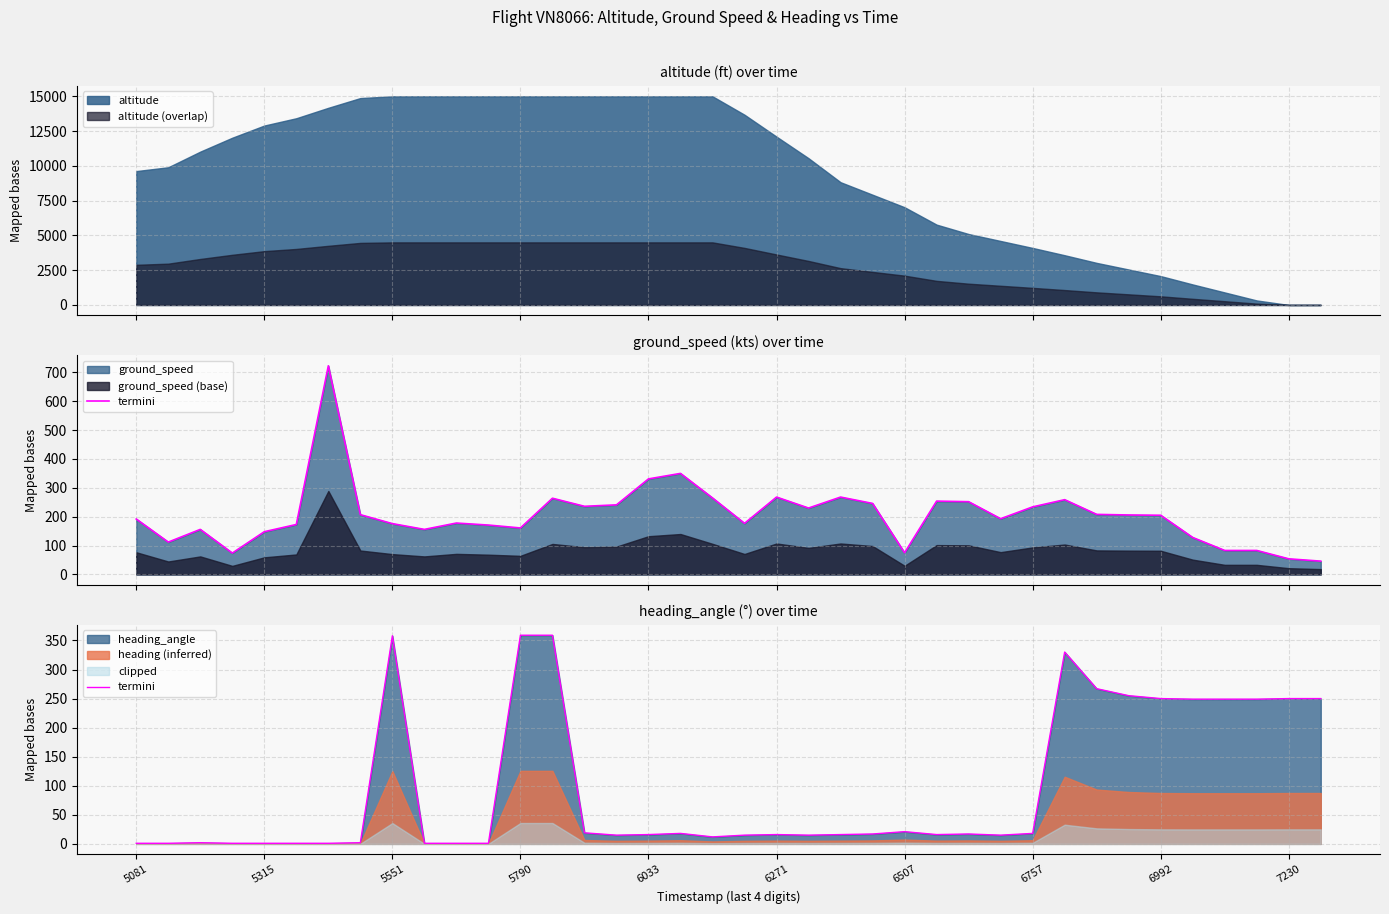

Where is the data nearest to the value 180?

33